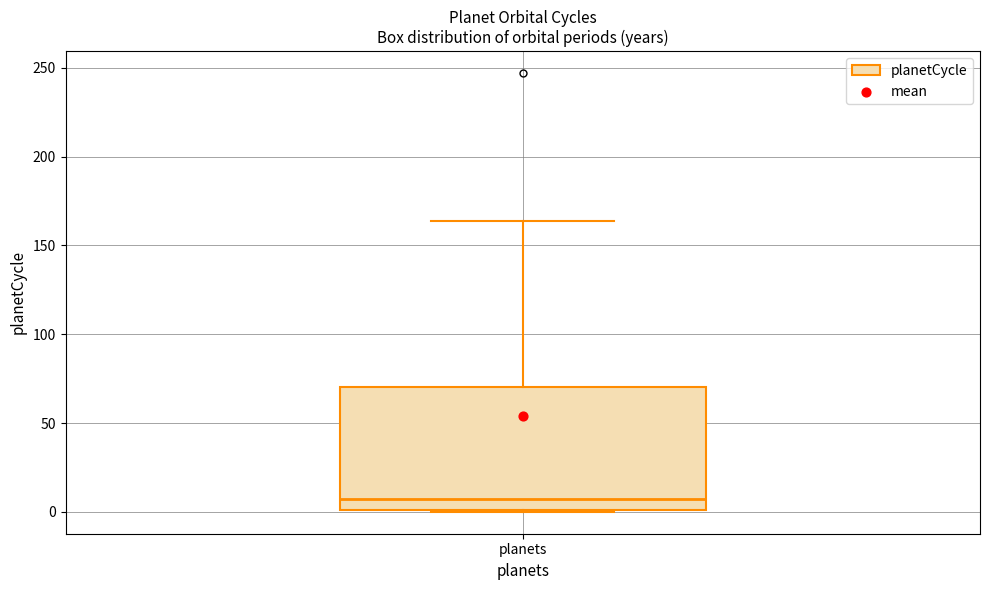

Read this box plot against the y-axis: the position of the median line, the range covered by the box, and the ends of both whiskers. The values are not printed on the chart, so give them approximately, as read against the axis.

median 5, box 0 to 70, whiskers 0 to 165